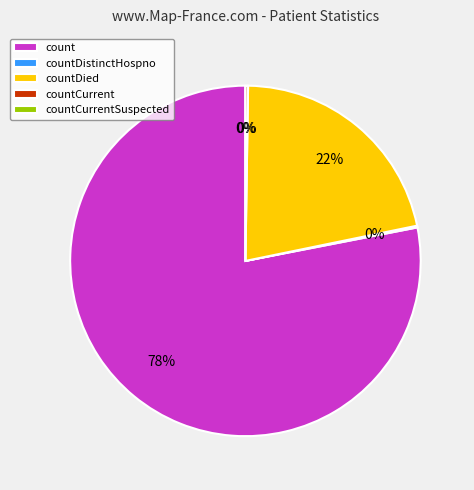

To the nearest percent, what percentage of the pie is countDied?

22%